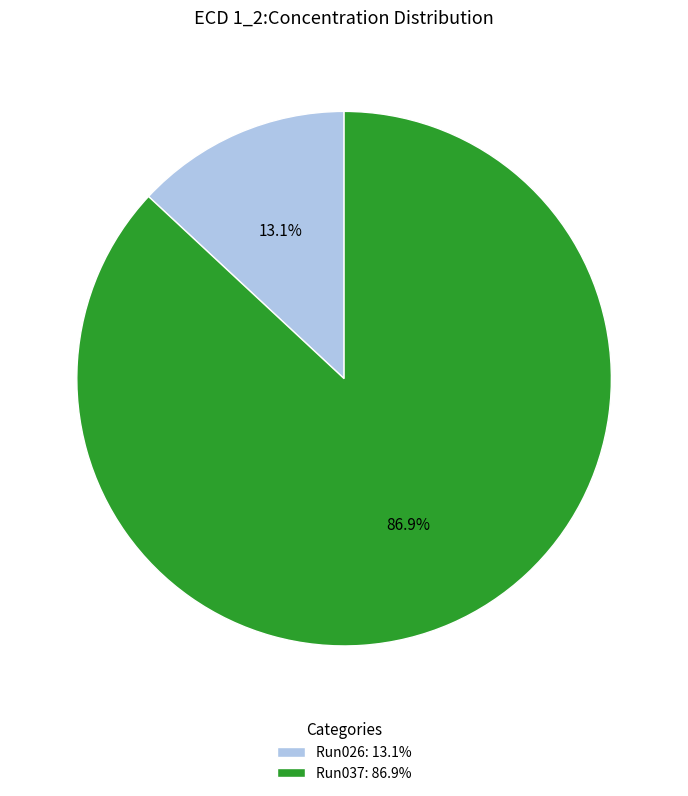

Between Run037: 86.9% and Run026: 13.1%, which is larger?

Run037: 86.9%